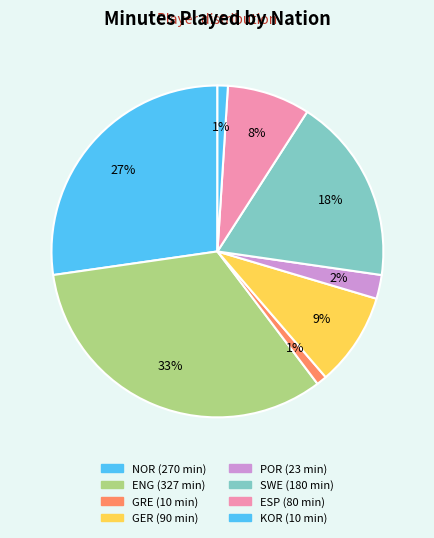

Which slice is the smallest?

gr GRE (Sarri)